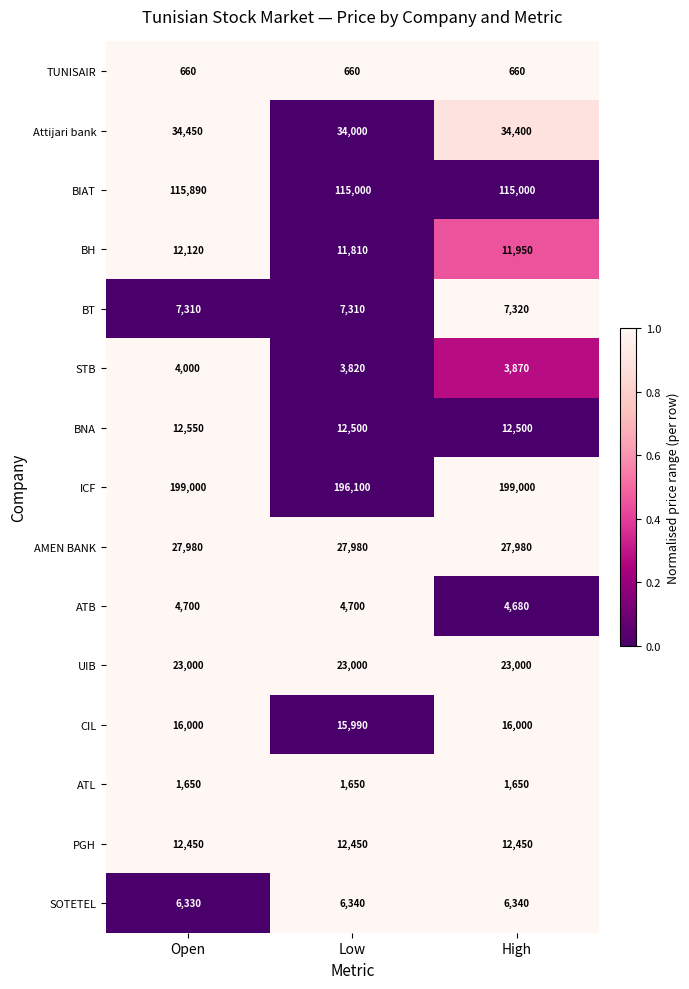

Which series has the widest spread of values?

ICF